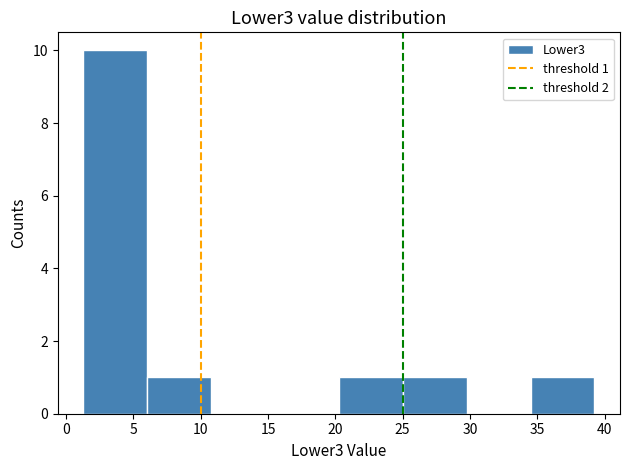

Over which range of the x-axis is the bar tallest?

1.5 to 6.0